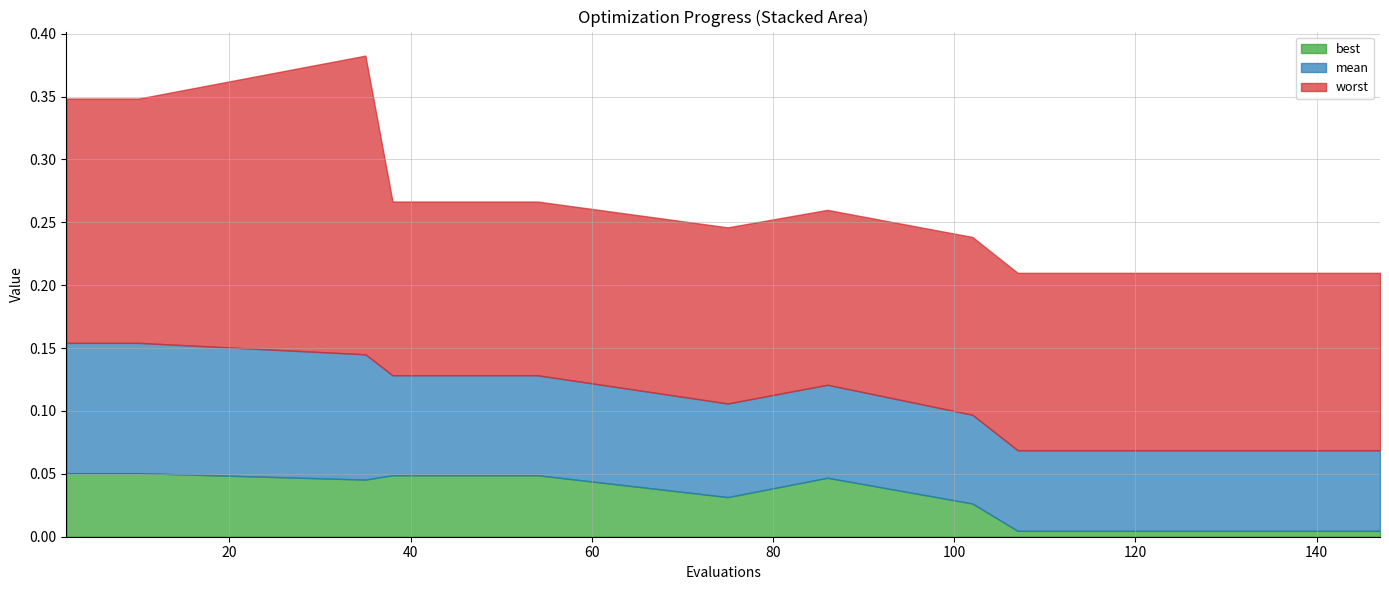

The worst series shows 0.1 at 147. True or false?

True